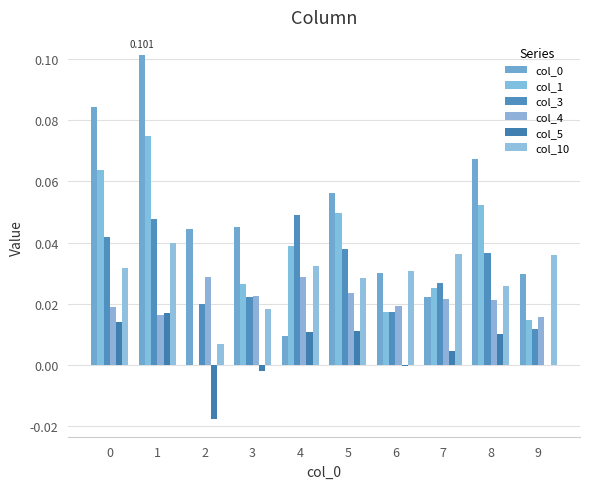

How many values in col_1 are above zero?

9